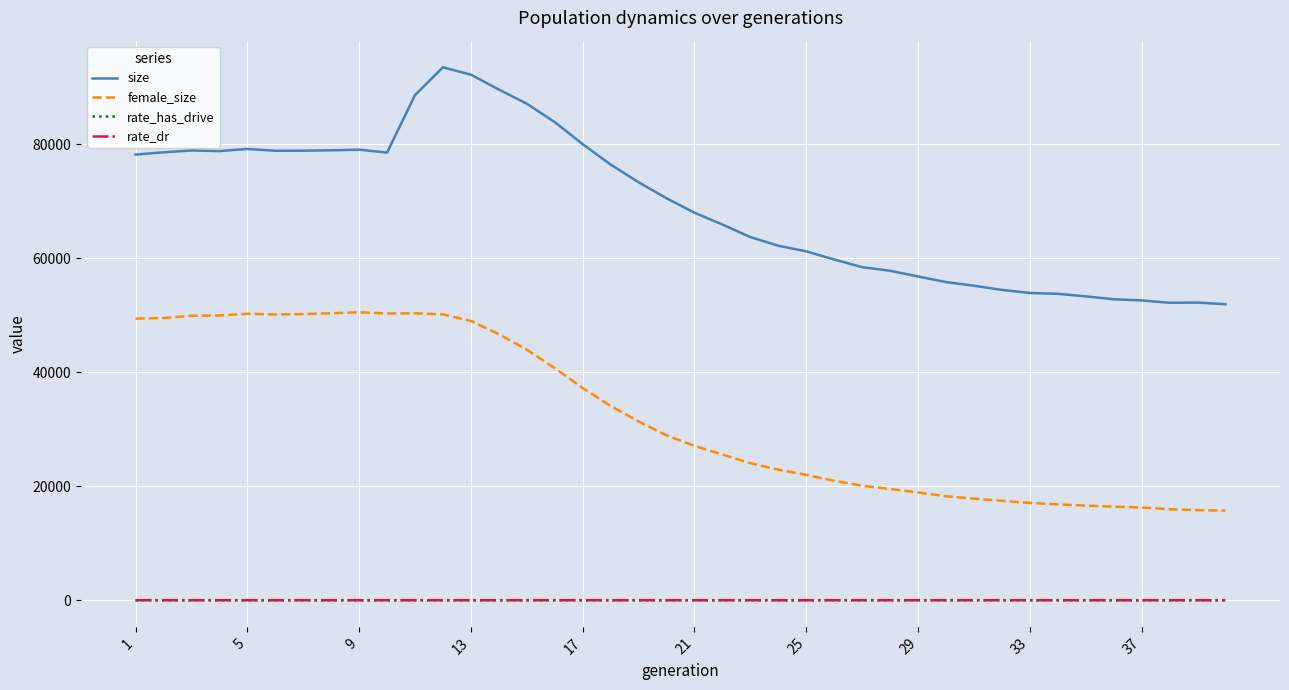

Which series has the largest total across all categories?

size